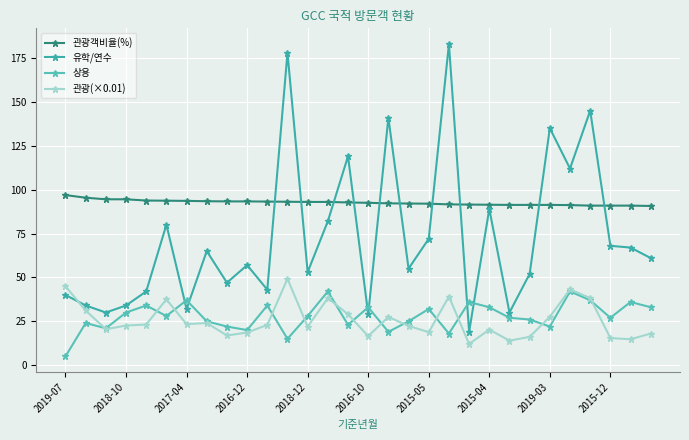

Reading left to right, extract all data points from this chart.

관광객비율(%): 96.9	95.4	94.5	94.5	93.8	93.7	93.6	93.4	93.3	93.3	93.2	93.1	93.0	93.0	92.7	92.5	92.2	92.1	92.0	91.6	91.5	91.4	91.3	91.3	91.3	91.2	90.9	90.9	90.9	90.7
유학/연수: 40.0	34.0	30.0	34.0	42.0	80.0	32.0	65.0	47.0	57.0	43.0	178.0	53.0	82.0	119.0	29.0	141.0	55.0	72.0	183.0	19.0	89.0	30.0	52.0	135.0	112.0	145.0	68.0	67.0	61.0
상용: 5.0	24.0	21.0	30.0	34.0	28.0	37.0	25.0	22.0	20.0	34.0	15.0	28.0	42.0	23.0	33.0	19.0	25.0	32.0	18.0	36.0	33.0	27.0	26.0	22.0	42.0	37.0	27.0	36.0	33.0
관광(×0.01): 44.9	31.2	20.5	22.6	23.1	37.5	23.3	24.0	16.9	18.6	22.9	49.2	21.9	38.2	29.0	16.5	27.5	22.4	18.8	39.1	12.1	20.3	14.0	16.1	27.6	43.2	38.2	15.5	14.8	18.0